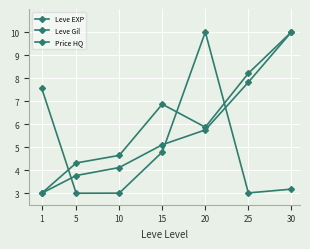

True or false: Price HQ and Leve Gil cross at least once.

True